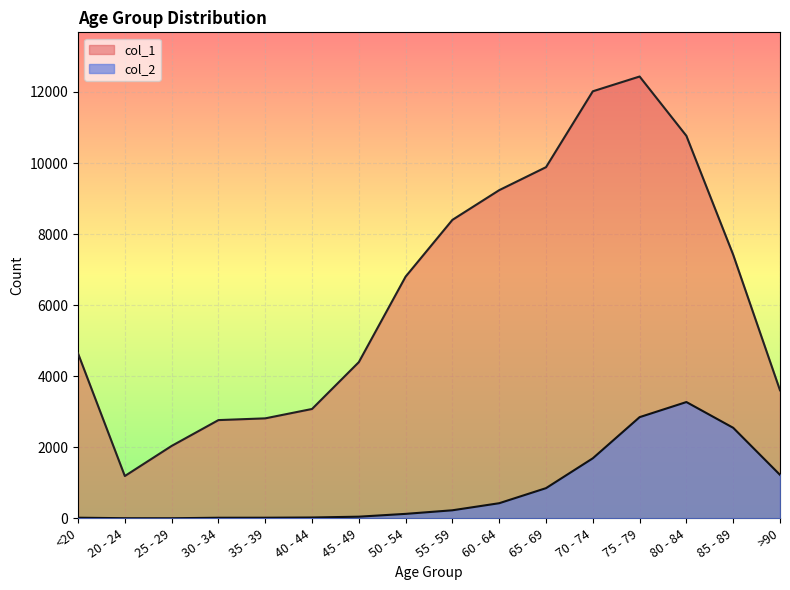

What position from the left is 45 - 49?

7